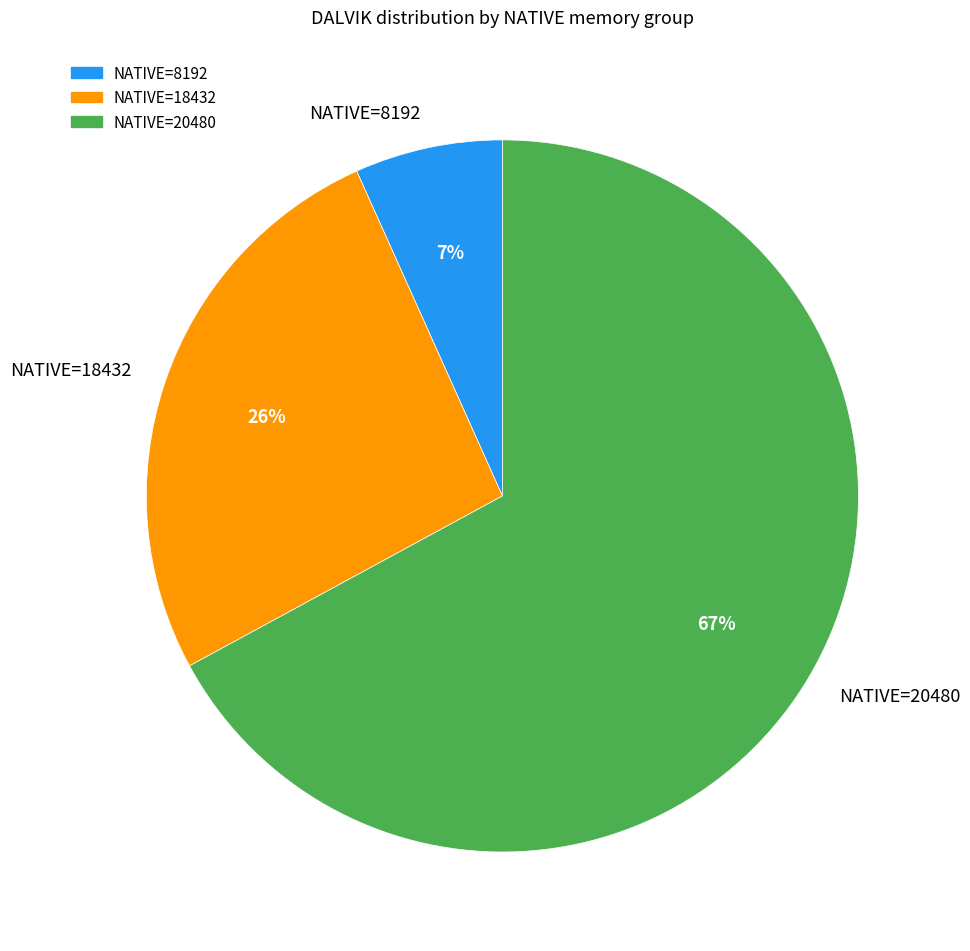

Count the number of slices in the pie.

3